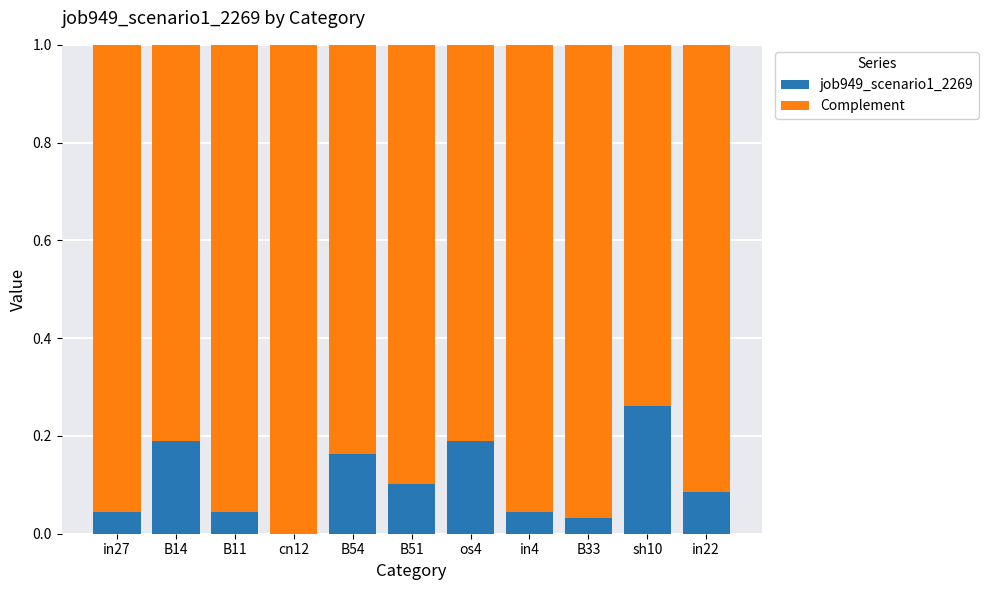

At which label does job949_scenario1_2269 reach its peak?

sh10